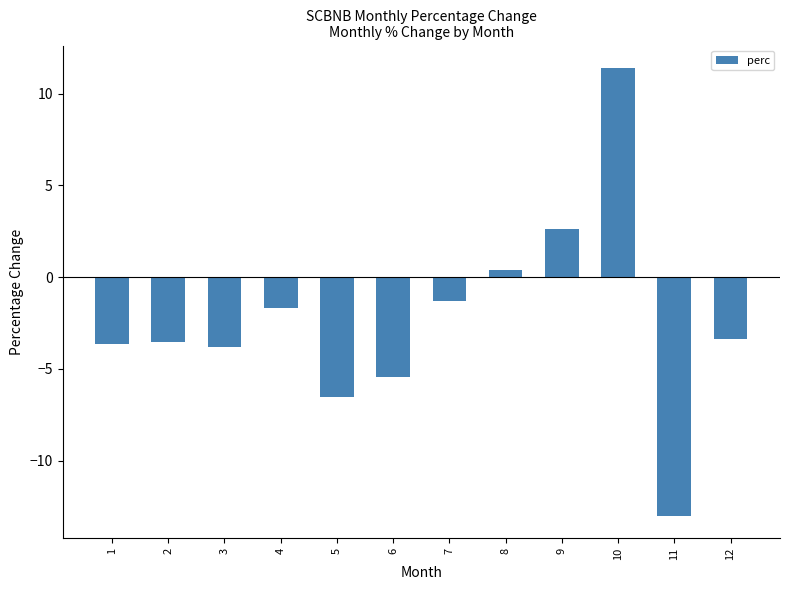

How many series are shown in this chart?

1